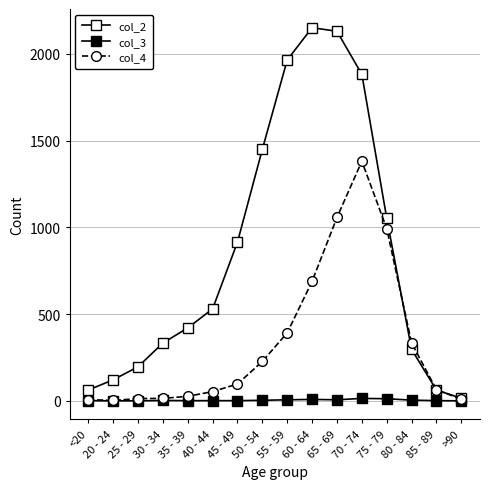

How many values in the col_3 series are below 2?

8